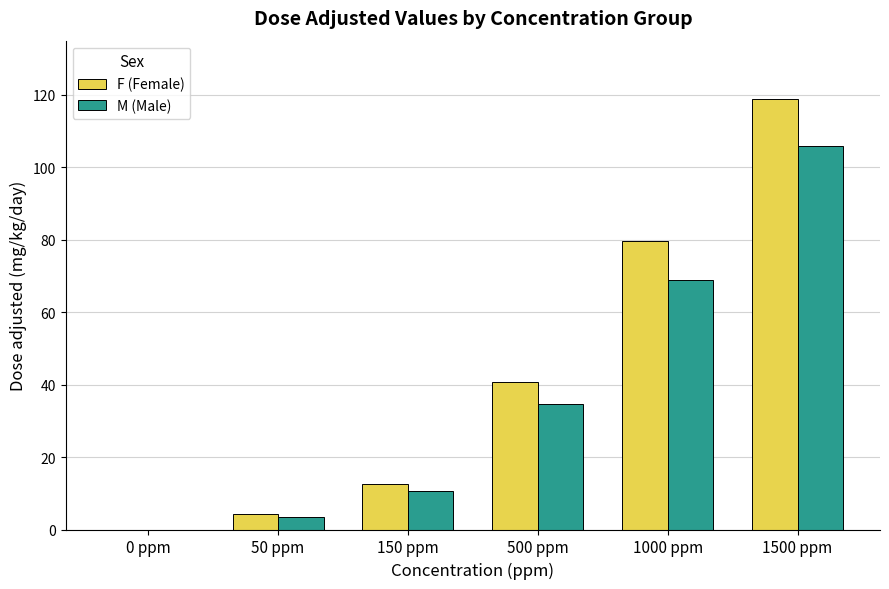

The value of F (Female) at 1000 ppm is 132.8. True or false?

False